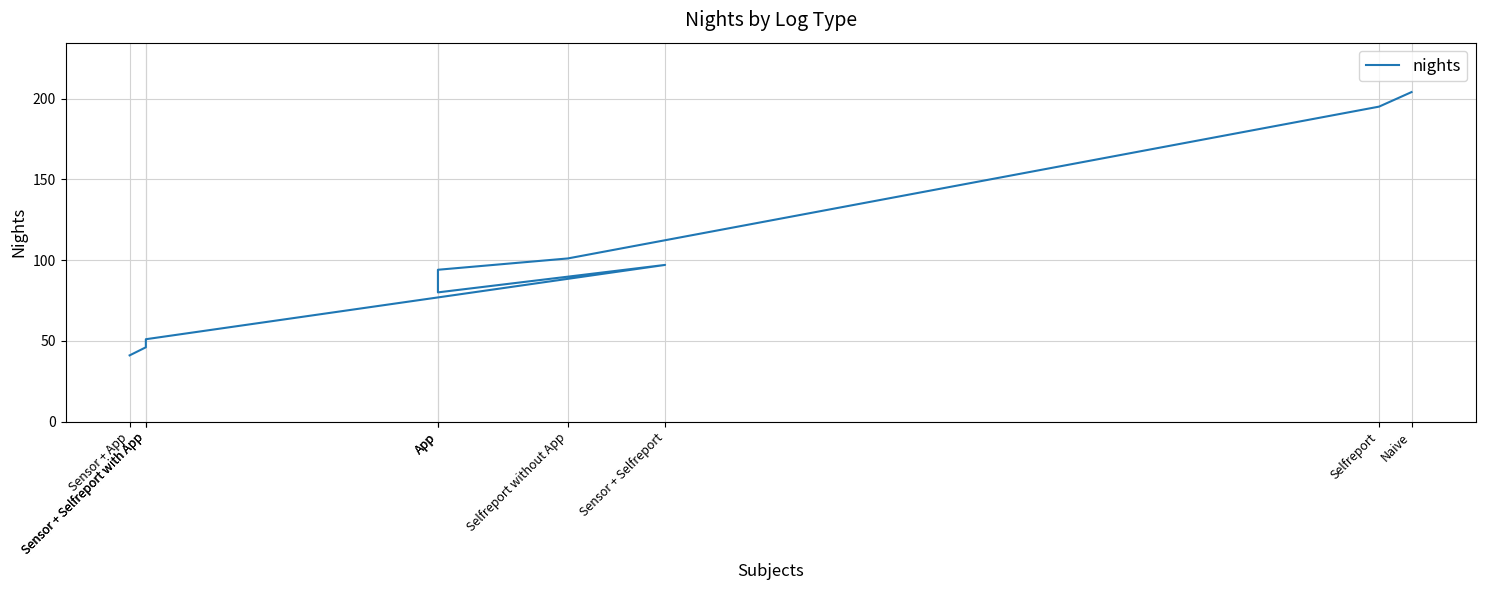

Does the chart display data point markers on the line(s)?

No